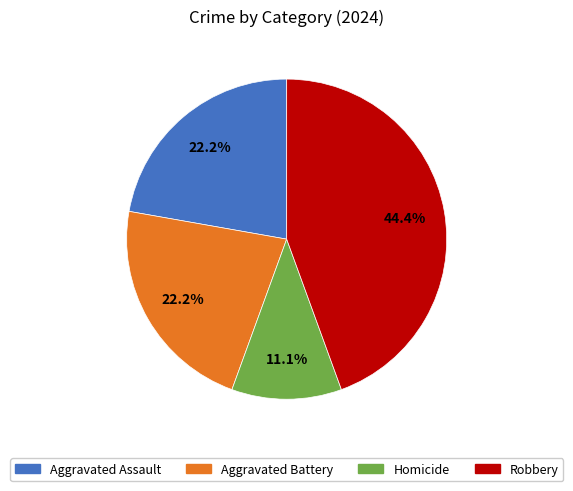

To the nearest percent, what is the combined percentage of Aggravated Assault and Aggravated Battery?

44%